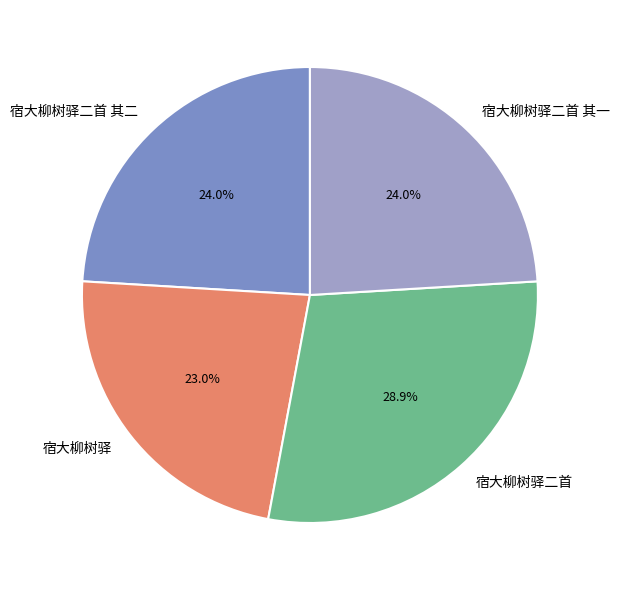

The 宿大柳树驿二首 其二 slice represents 35% of the pie. True or false?

False